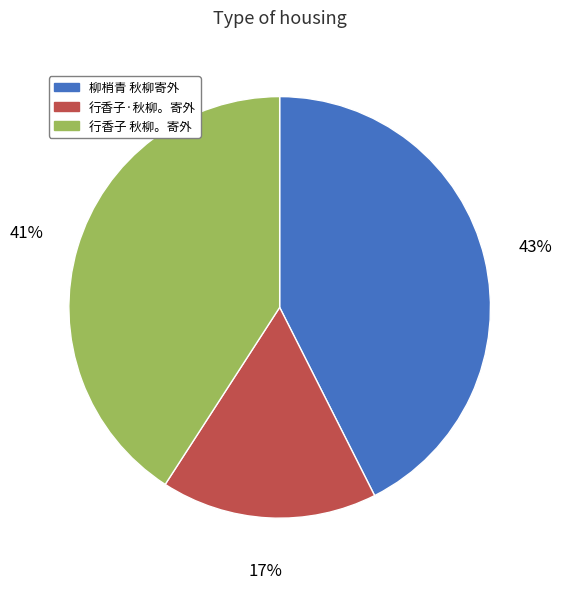

What percentage is the 行香子 秋柳。寄外 slice, to the nearest percent?

41%